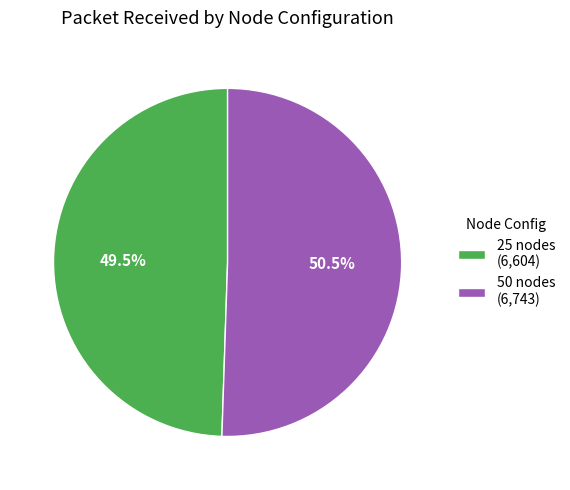

What portion of the pie excludes 50 nodes (6,743)?

49.5%